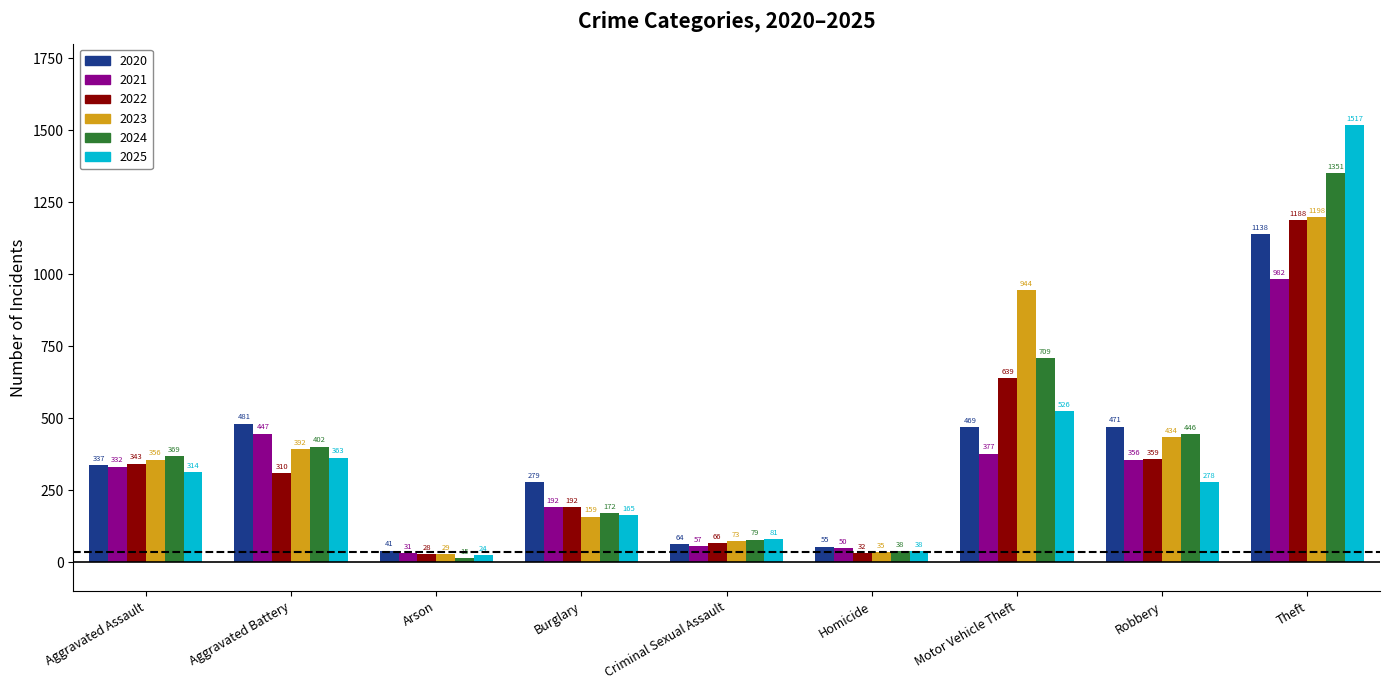

What is the sum of all 2020 values?

3335